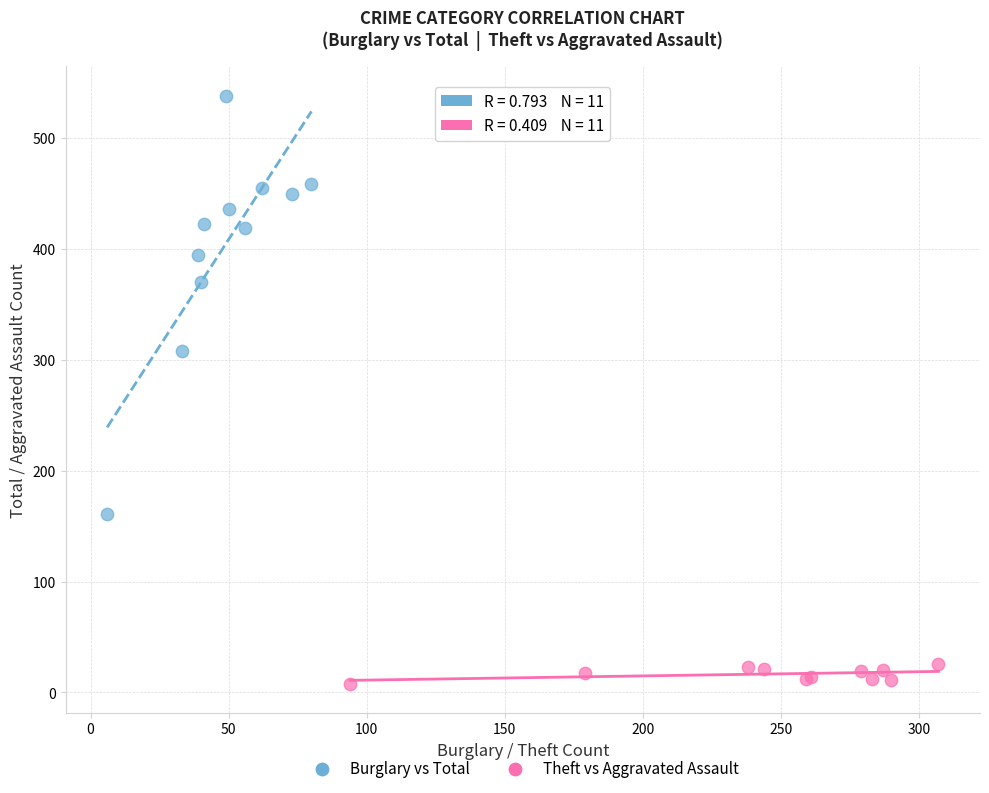

What are all the series names shown in the legend?

Burglary vs Total, Theft vs Aggravated Assault